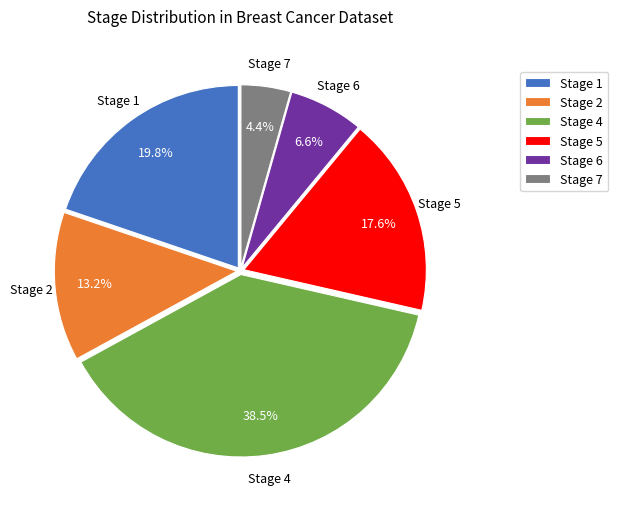

Is there a majority slice in this chart?

No